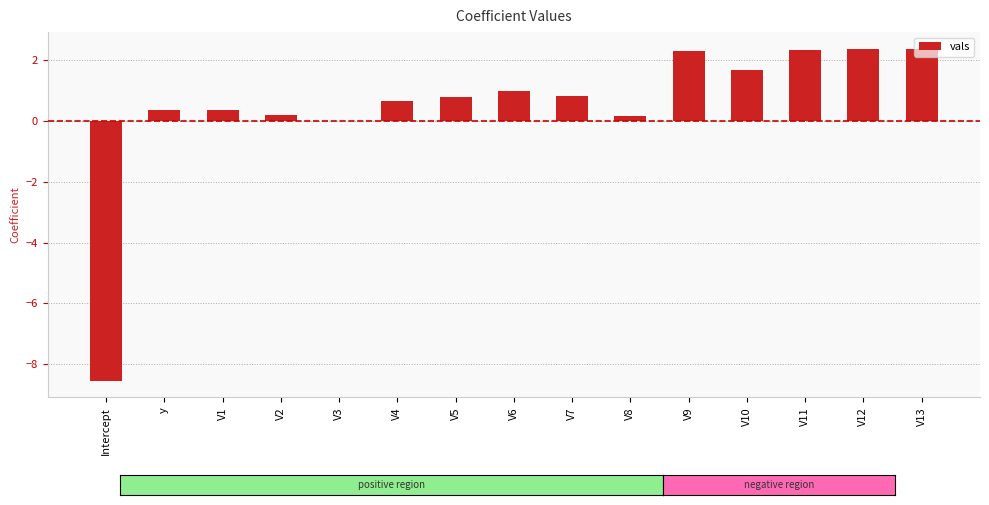

True or false: the data shows 2.4 at V13.

True